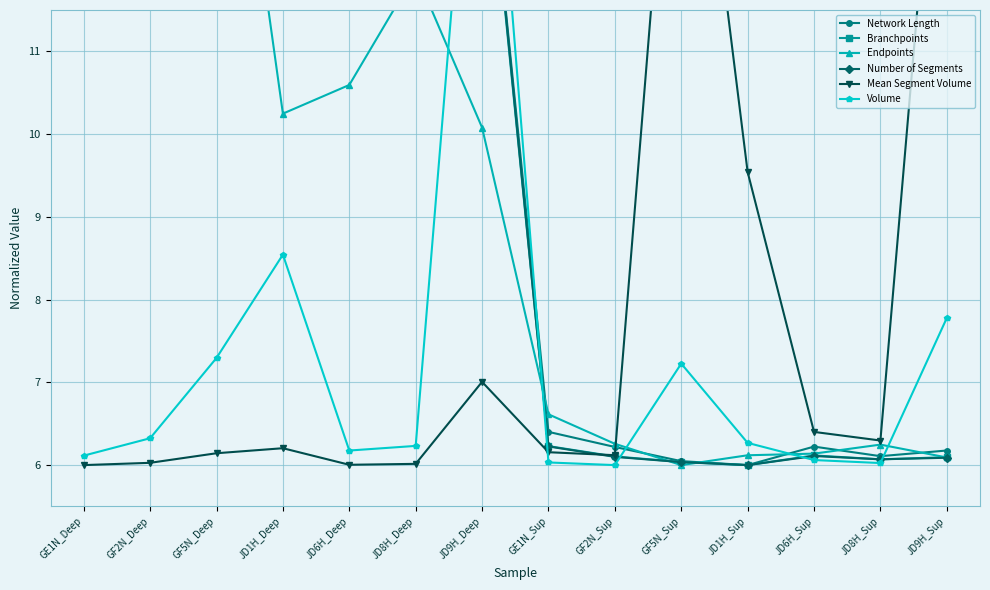

The Branchpoints series shows 6.1 at JD8H_Sup. True or false?

True